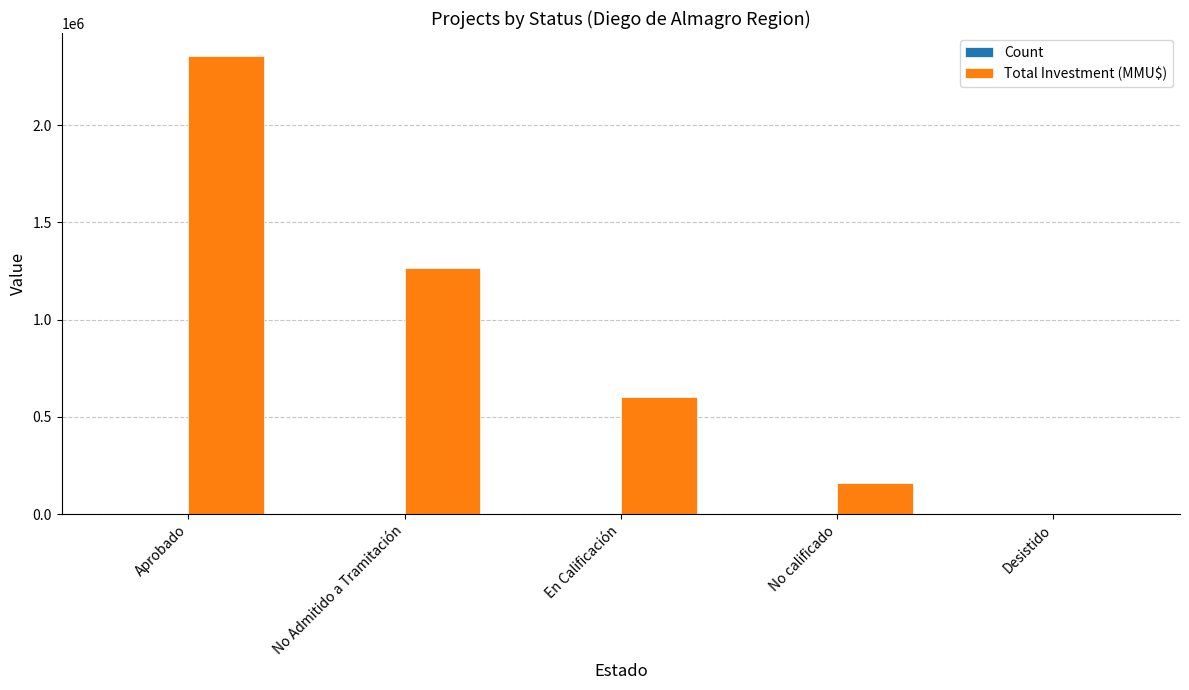

Which series has the largest total across all categories?

Total Investment (MMU$)